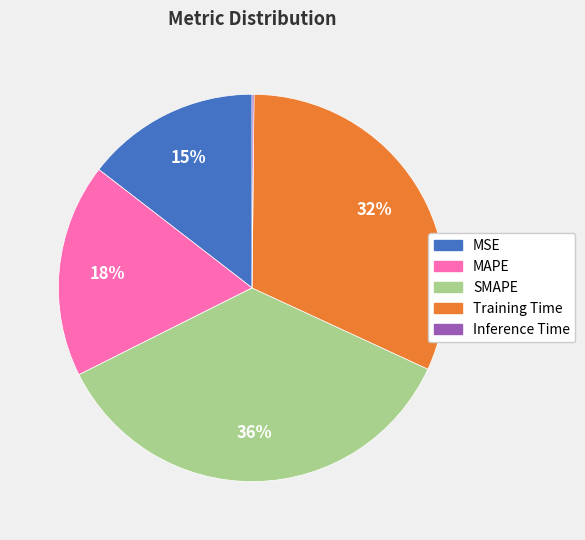

To the nearest percent, what is the average slice percentage?

20%